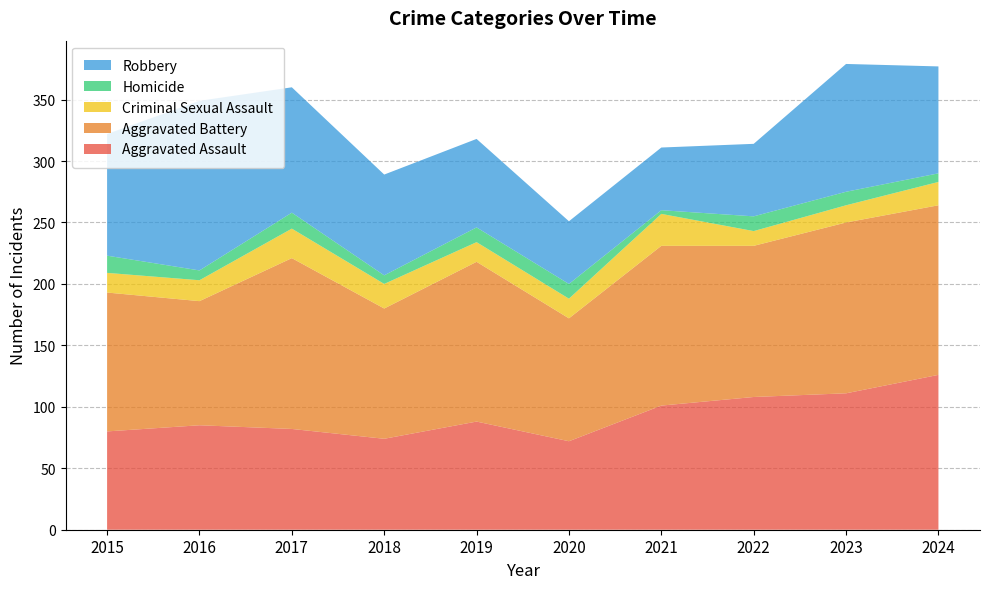

Reading left to right, list all the values displayed in this chart.

Aggravated Assault: 80	85	82	74	88	72	101	108	111	126
Aggravated Battery: 113	101	139	106	130	100	130	123	139	138
Criminal Sexual Assault: 16	17	24	20	16	16	26	12	14	19
Homicide: 14	8	13	7	12	12	3	12	11	7
Robbery: 99	138	102	82	72	51	51	59	104	87